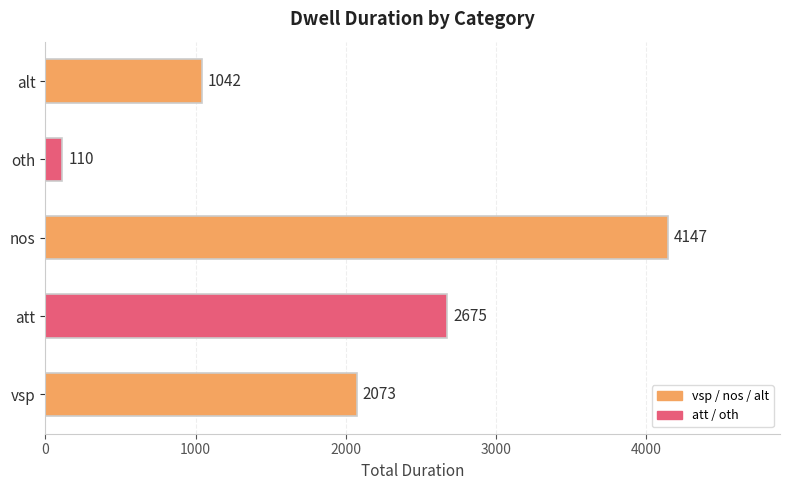

Count the number of categories in the chart.

5